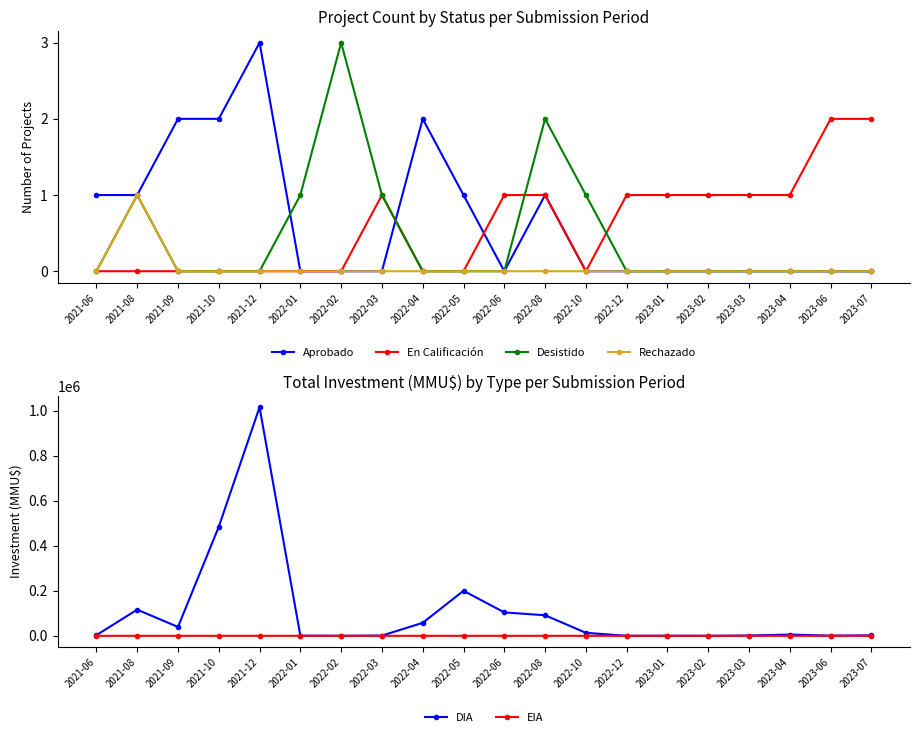

Does the chart have visible grid lines?

No